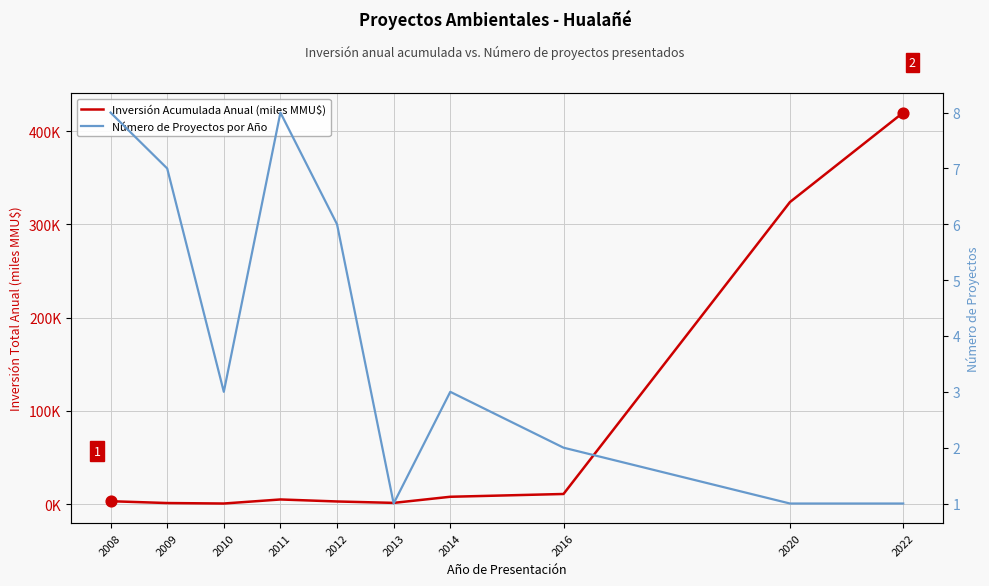

What are all the series names shown in the legend?

Inversión Acumulada Anual (miles MMU$), Número de Proyectos por Año